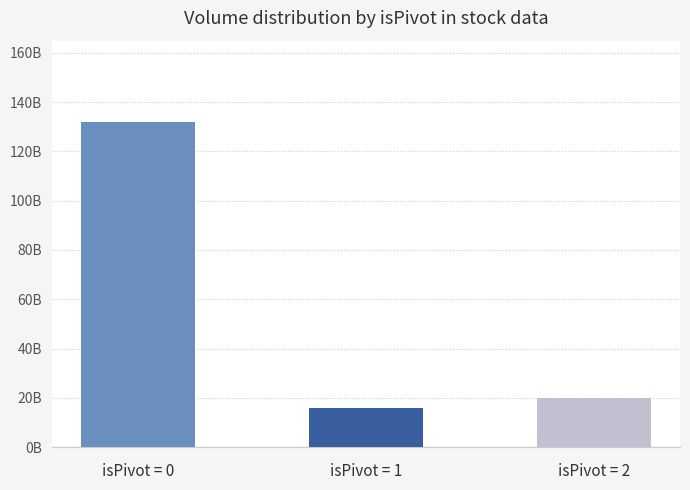

True or false: the data shows 19709334000 at isPivot = 2.

True